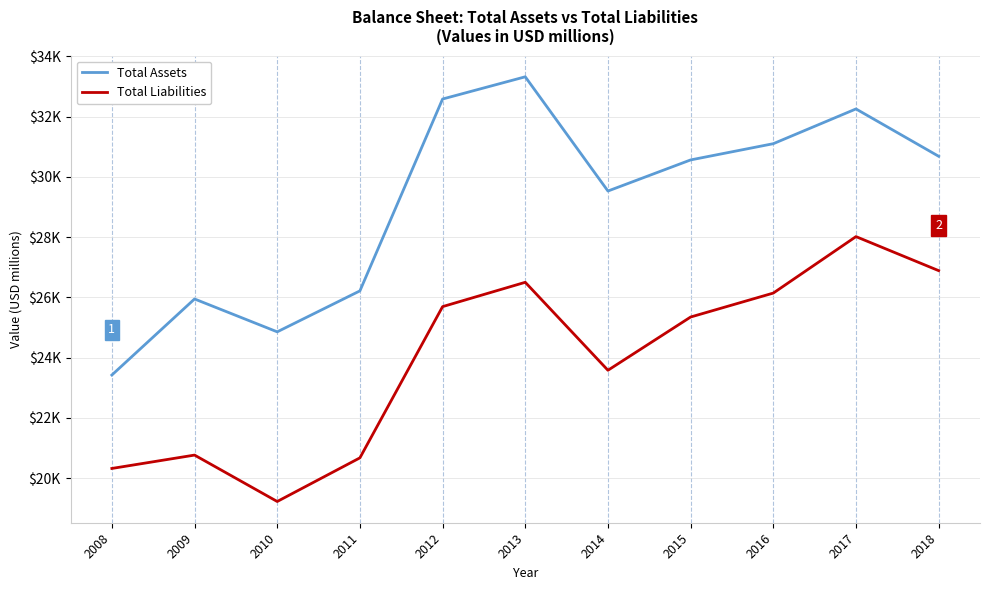

What are all the series names shown in the legend?

Total Assets, Total Liabilities